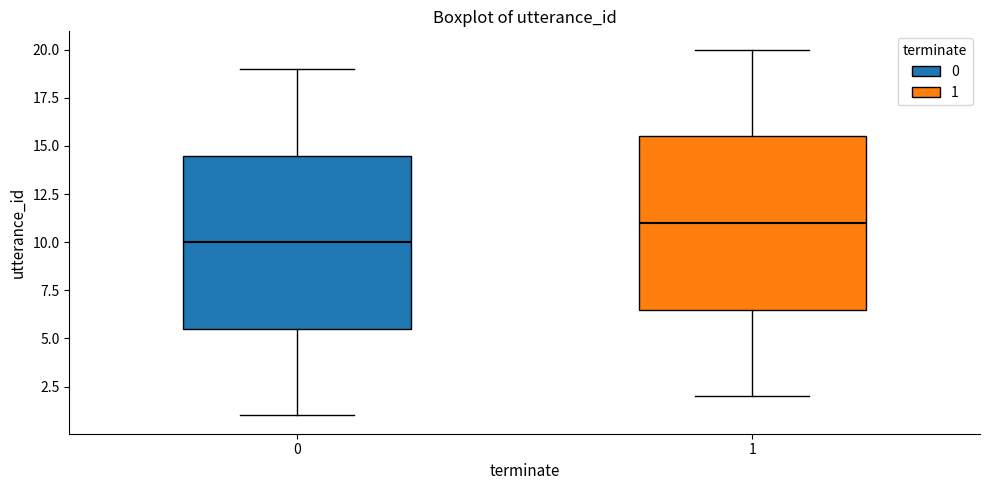

Where is the lower edge of the box at x = 0 on the y-axis? The values are not printed on the chart, so give them approximately, as read against the axis.

5.5